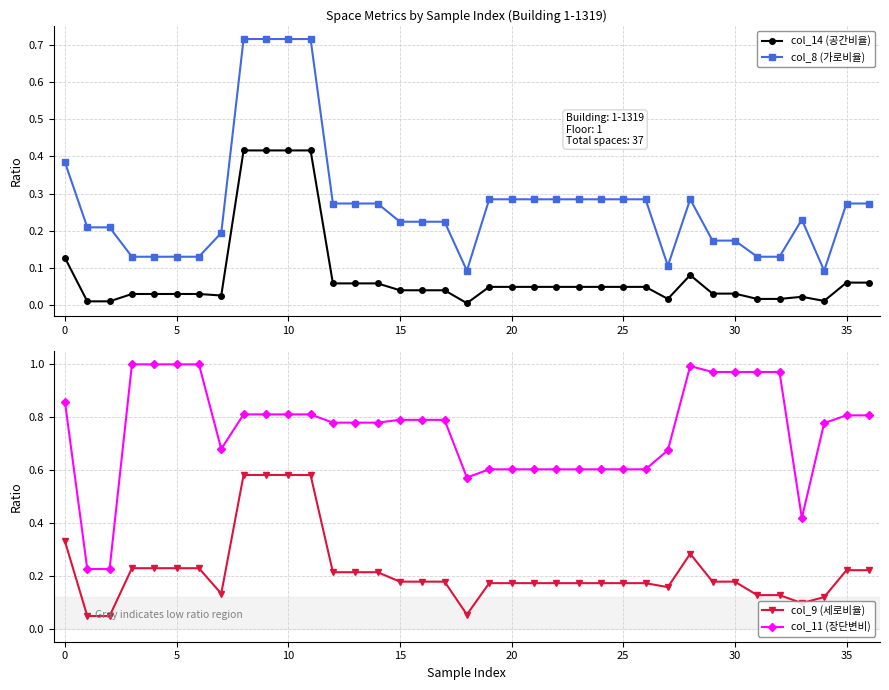

What is the sum of the col_9 (세로비율) values at 10 and 28?

0.9